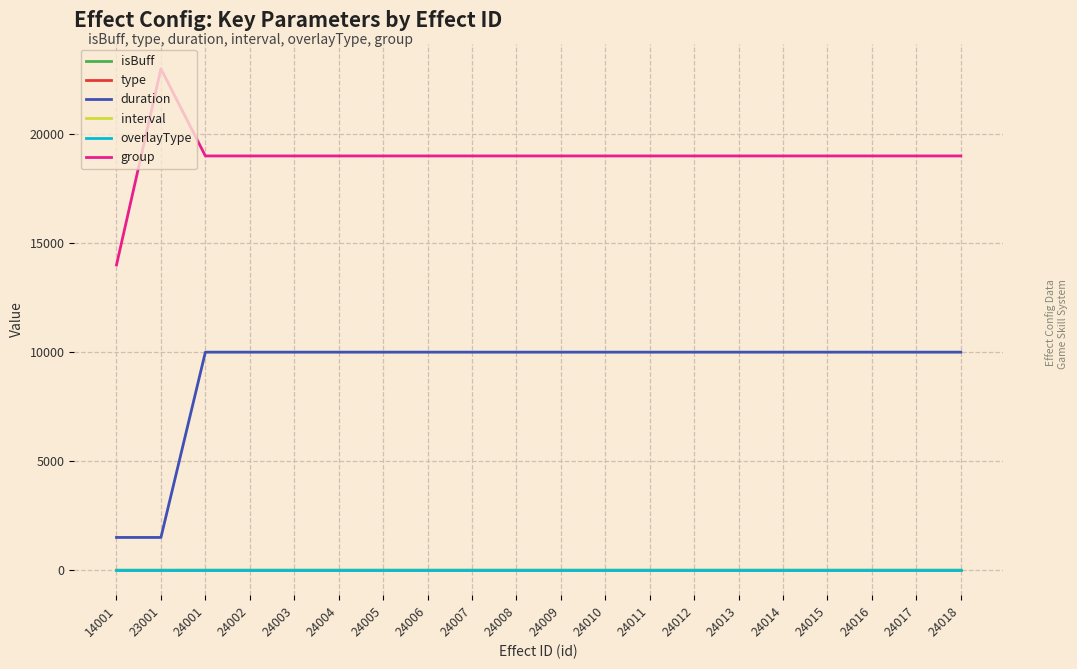

True or false: duration and type intersect in this chart.

False